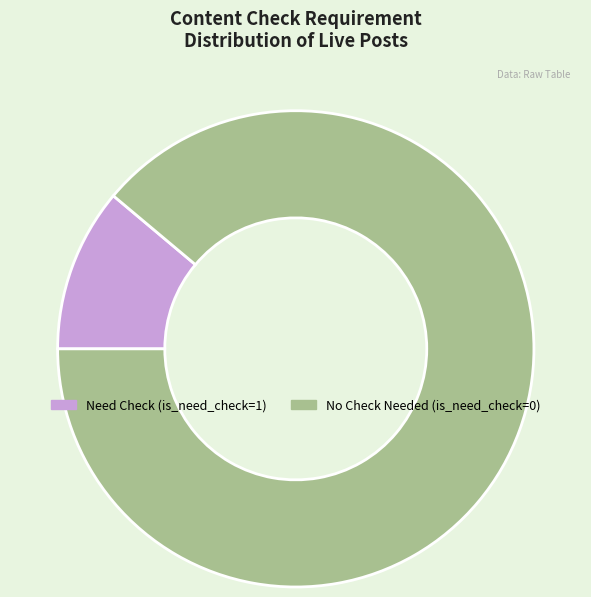

Rank the categories by value from lowest to highest.

Need Check (is_need_check=1), No Check Needed (is_need_check=0)